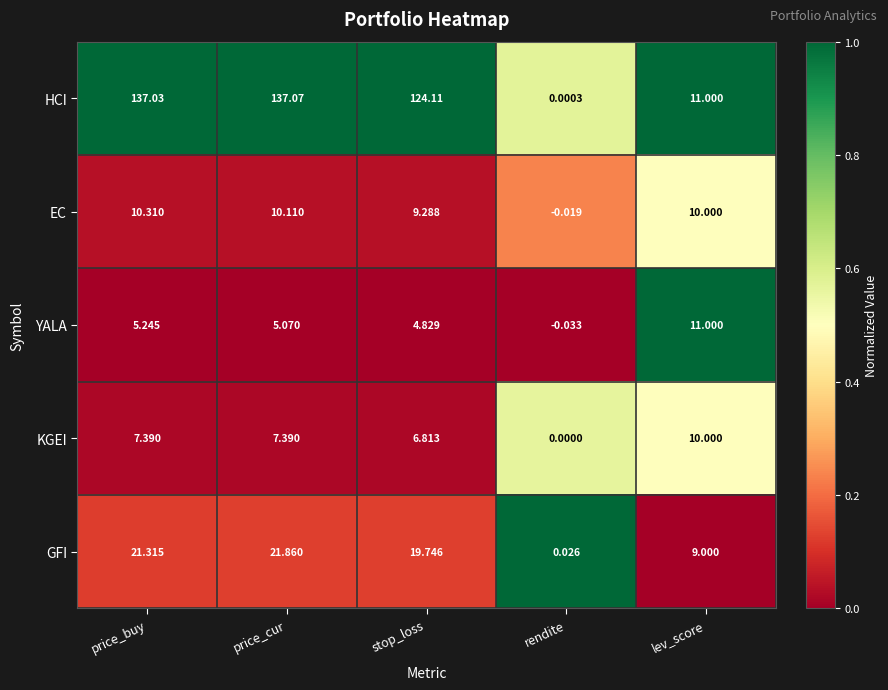

What is the total value across all series at lev_score?

51.0